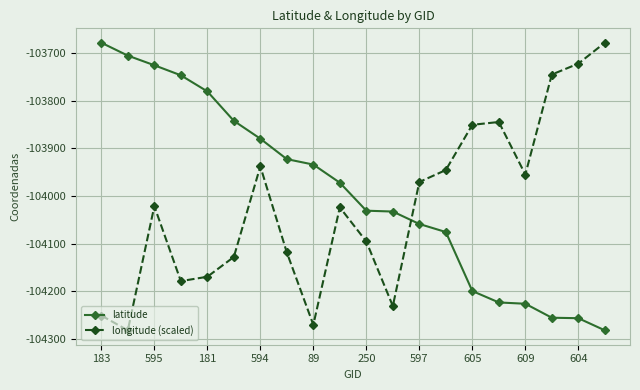

What is the value of the longitude (scaled) point at the 12th from the left?

-104231.3